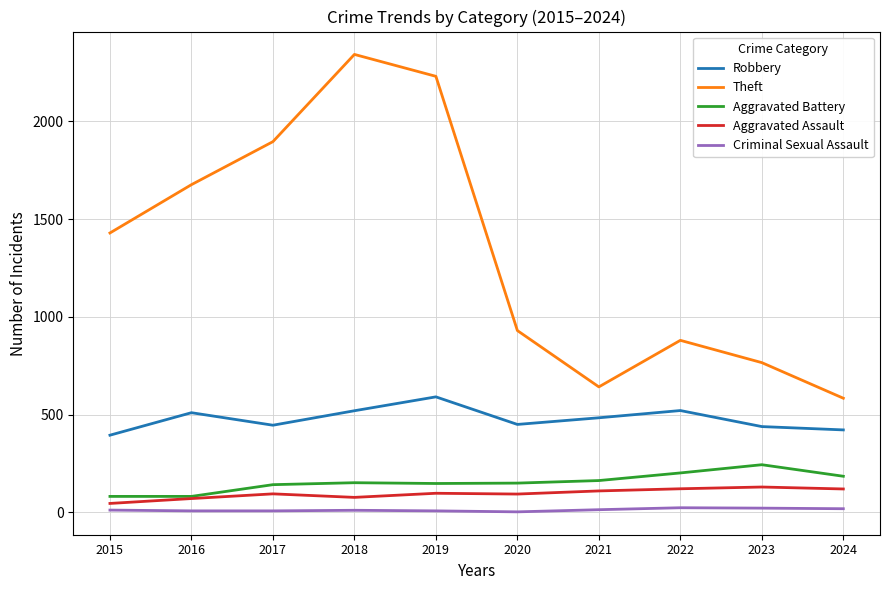

True or false: Theft and Criminal Sexual Assault intersect in this chart.

False